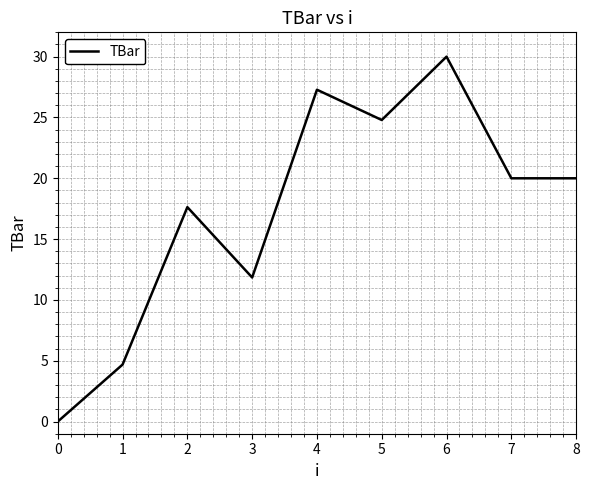

What is the approximate value at 5?

24.8